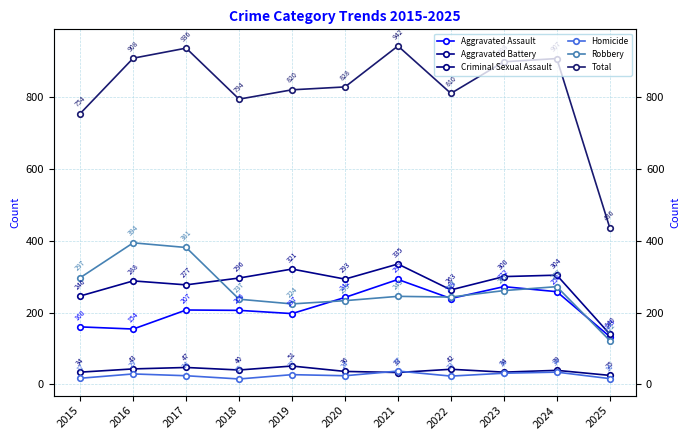

True or false: Criminal Sexual Assault and Aggravated Assault cross at least once.

False